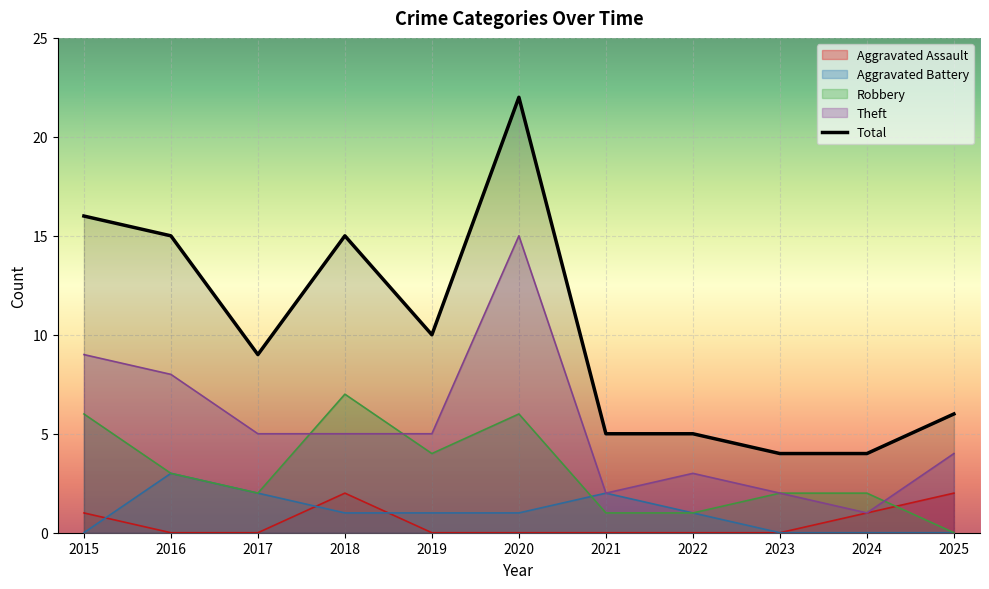

Is it true that the value at 2023 is 1?

False